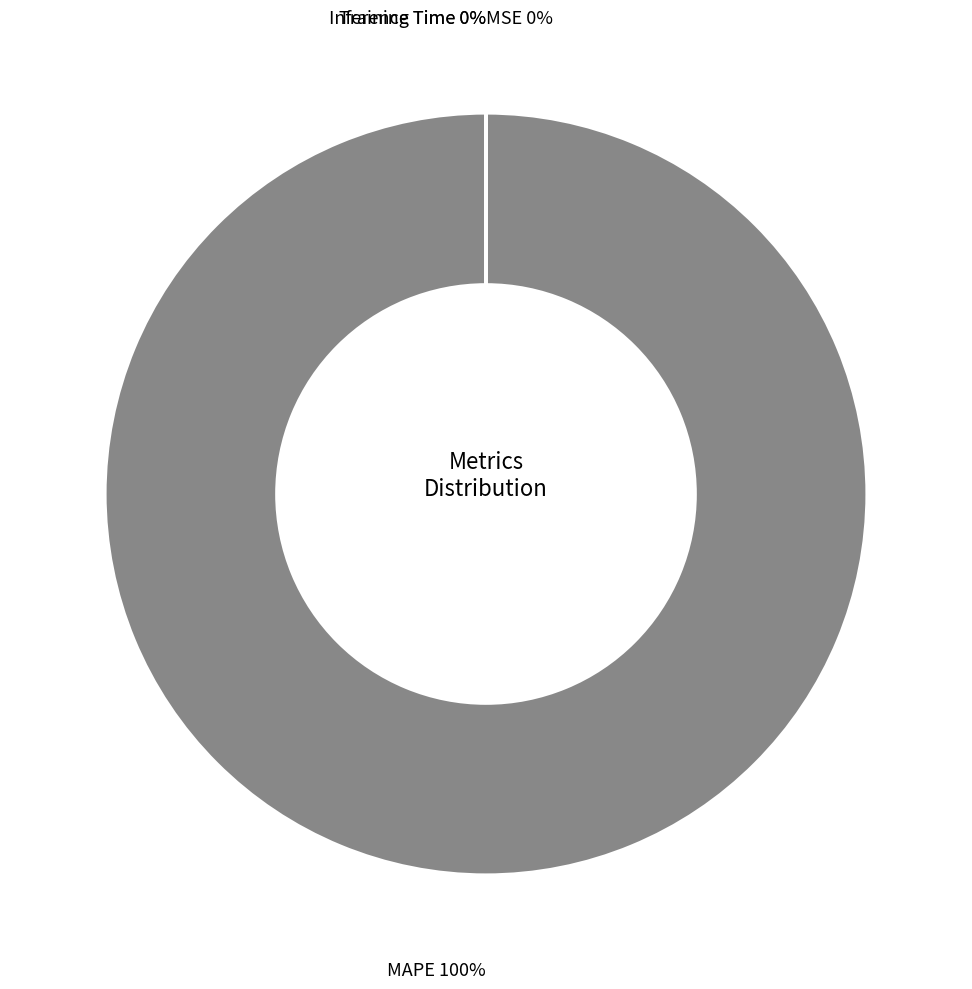

Does any single category account for the majority?

Yes